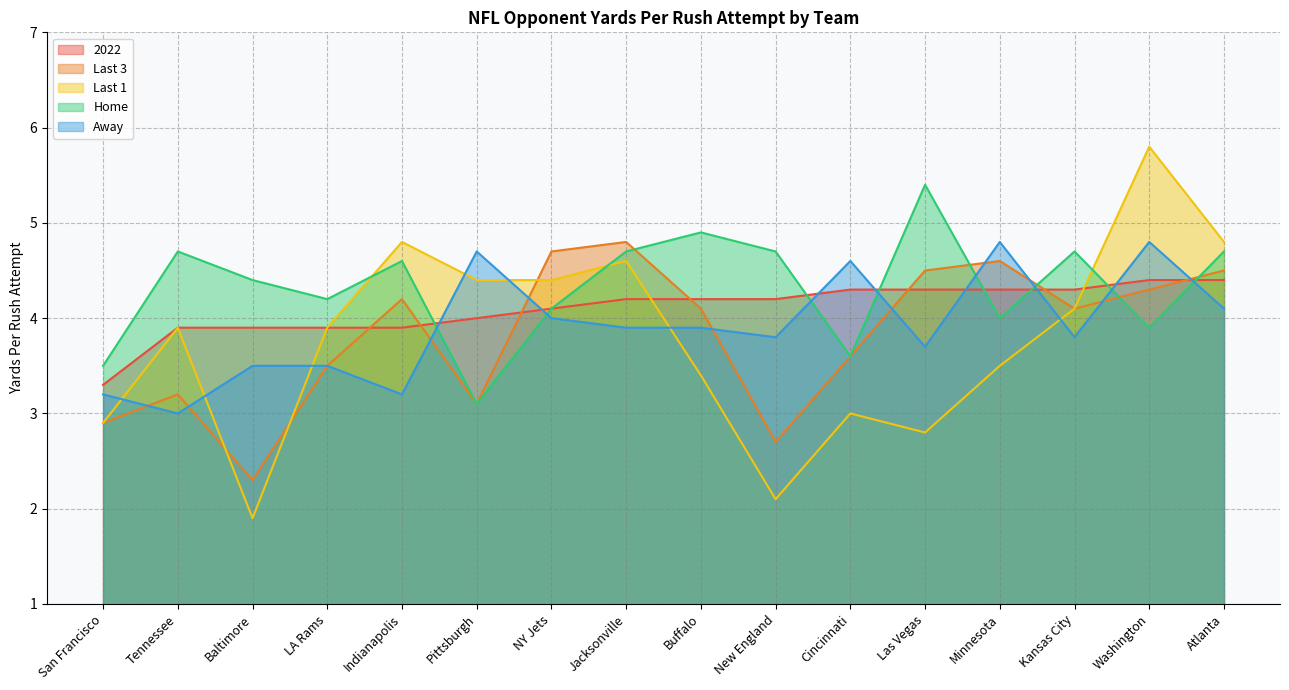

At which label does Home reach its peak?

Las Vegas